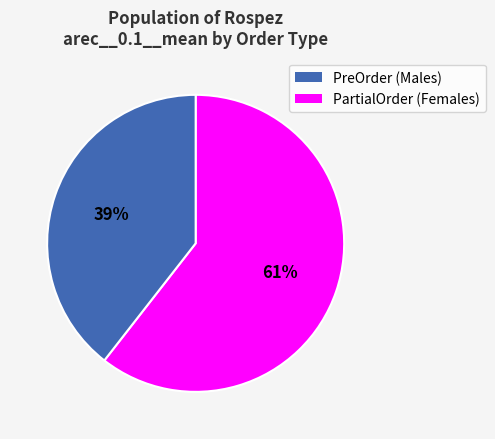

To the nearest percent, what is the average slice percentage?

50%